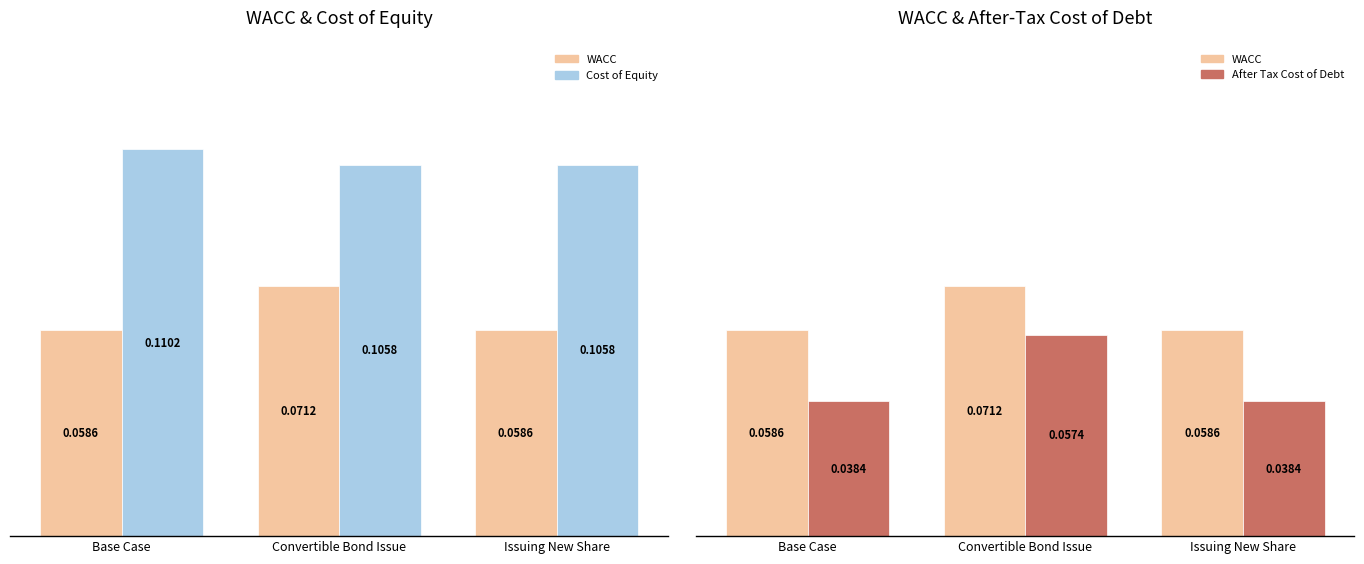

What is the label of the 1st bar from the right?

Issuing New Share